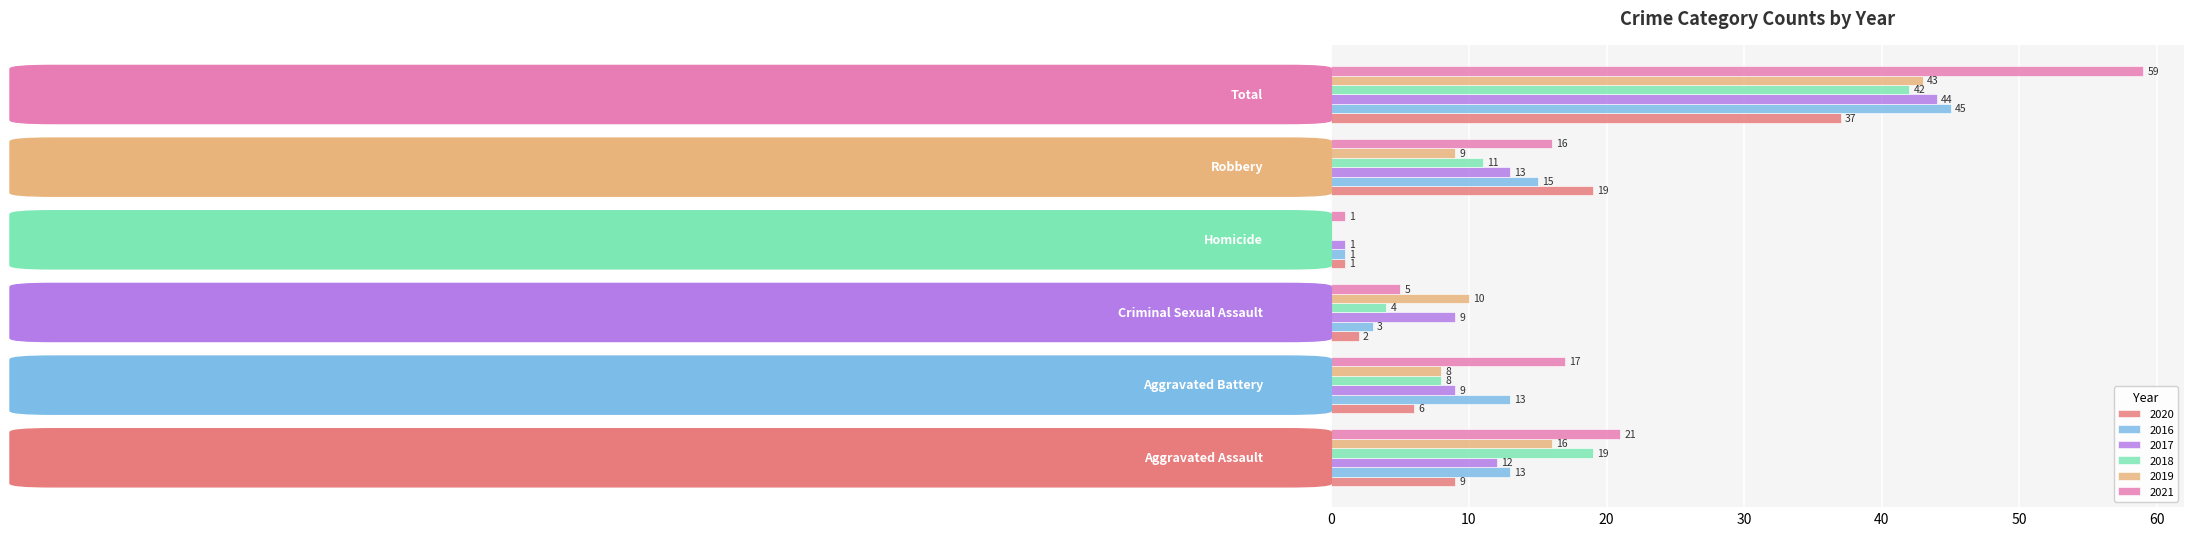

What is the maximum value shown in the chart?

59